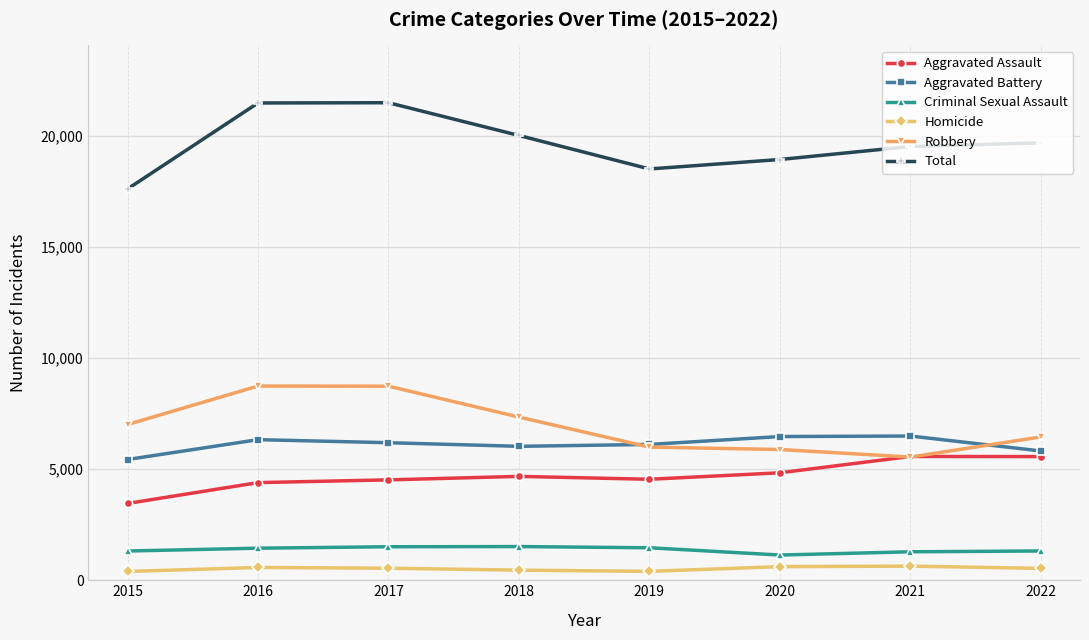

What is the minimum value for Total?

17611